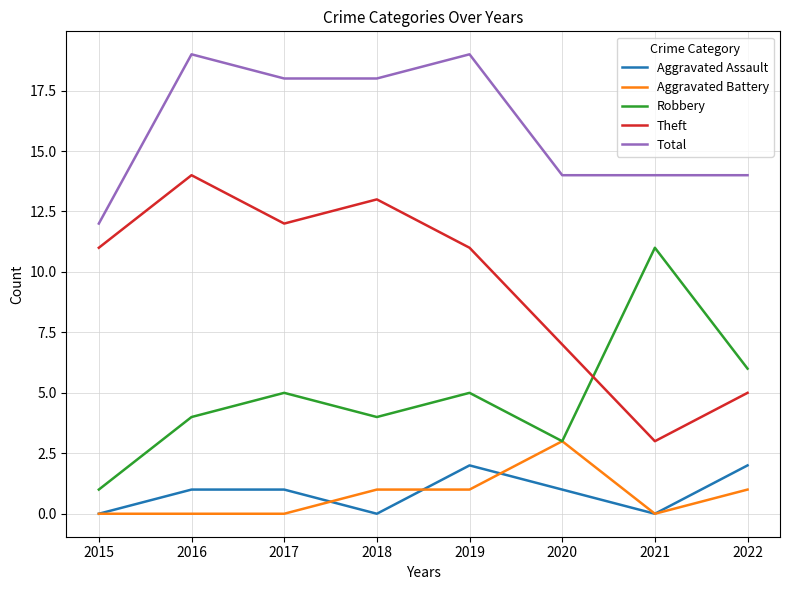

What is the difference between the maximum and second lowest values in the Robbery series?

8